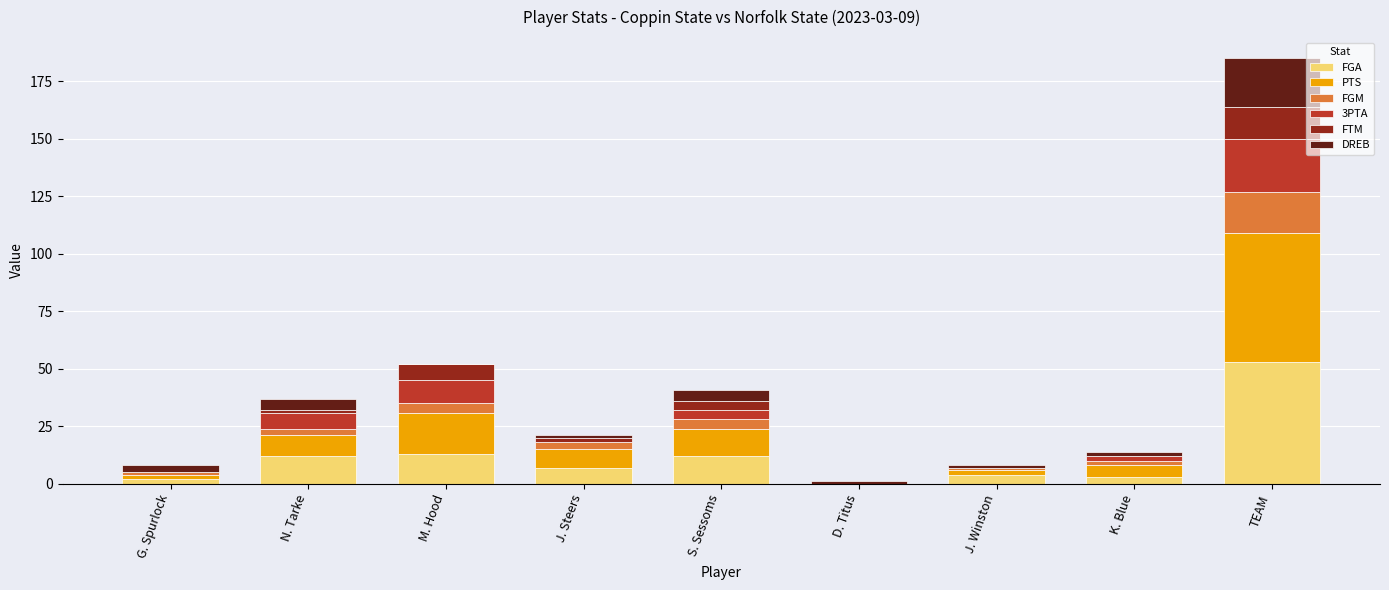

At which category is the sum across all series the highest?

TEAM